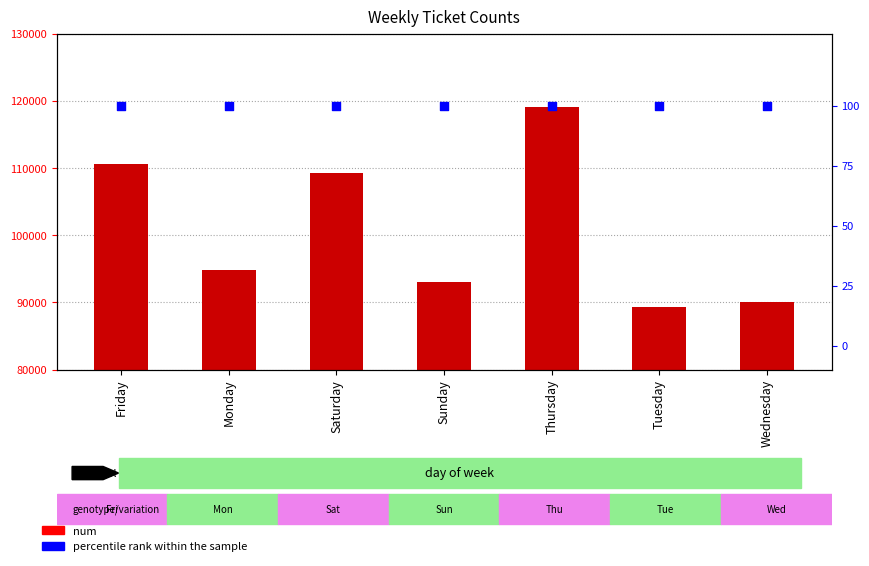

At which category is the sum across all series the highest?

Thursday